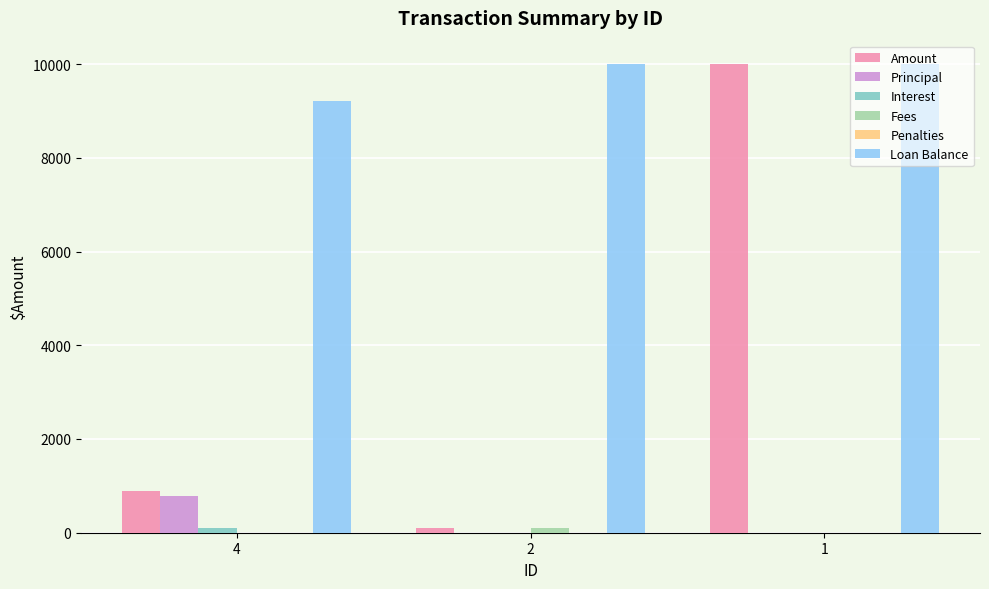

How many distinct data groups are displayed?

5